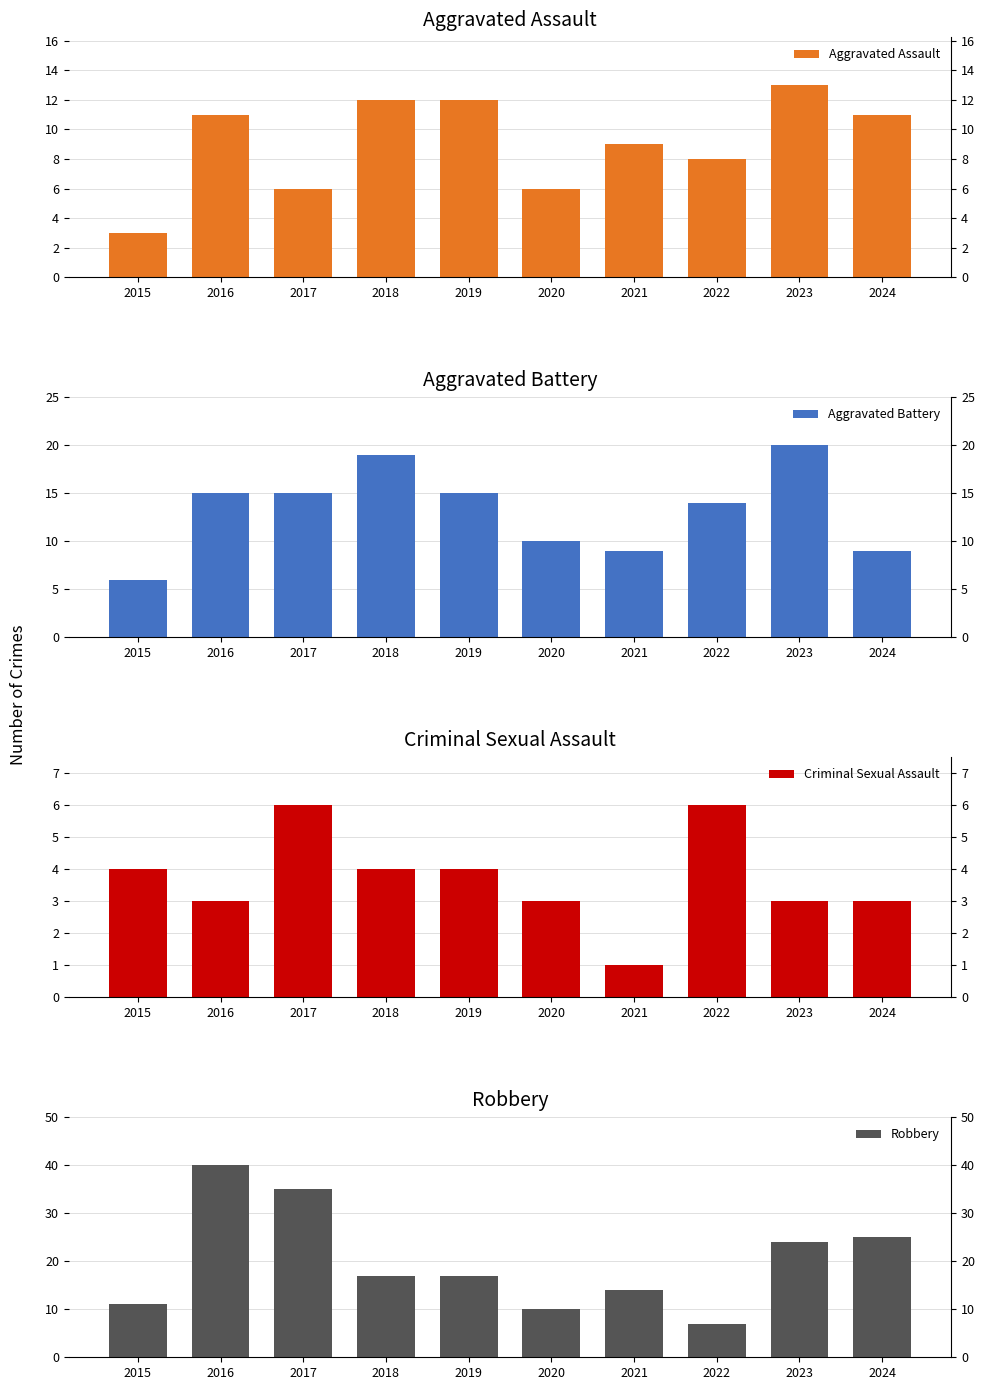

Which category has the lowest value in the Criminal Sexual Assault series?

2021